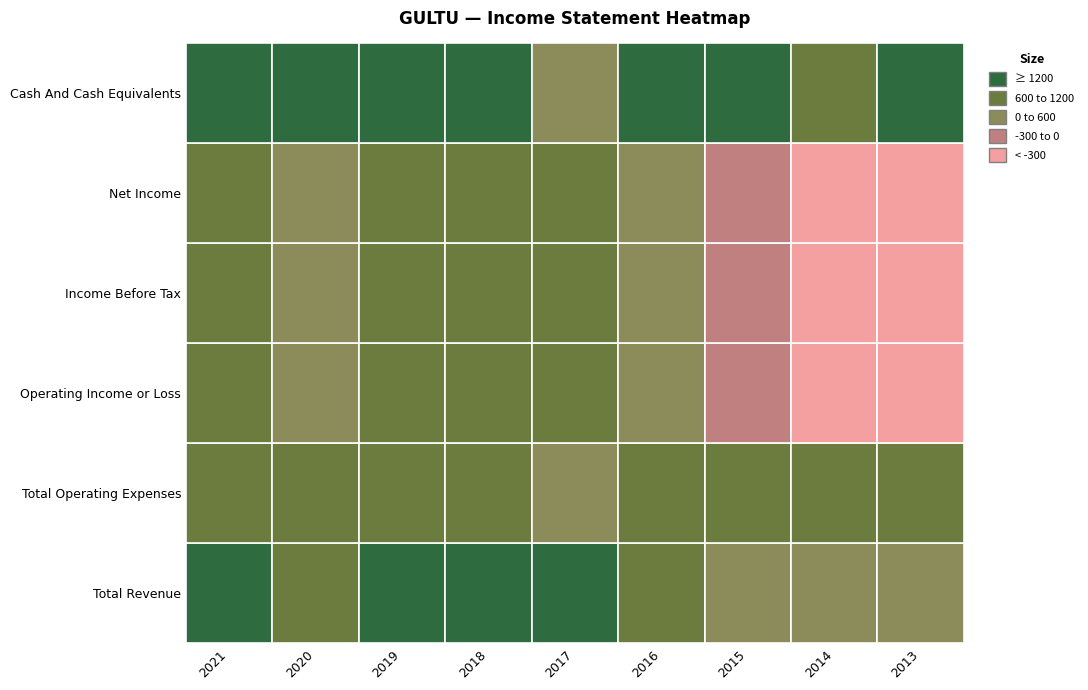

What is the maximum value shown in the chart?

1800